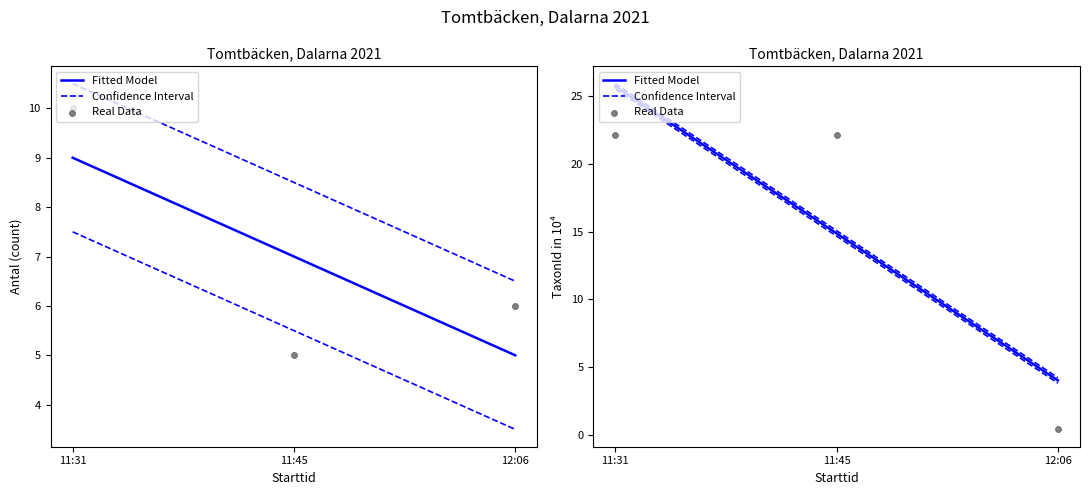

What is the total value across all series at 12:06?

6.4